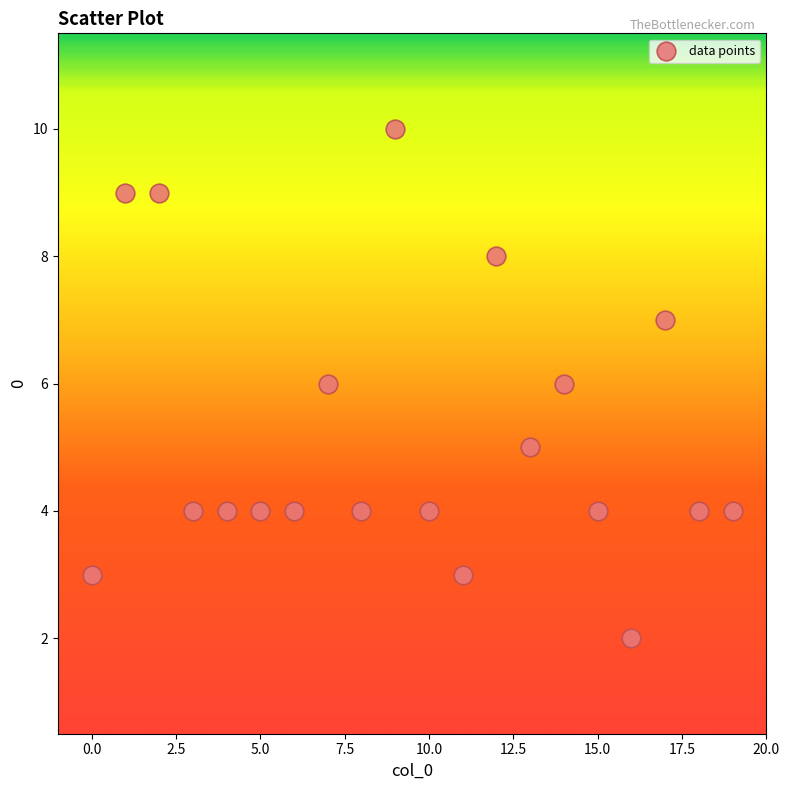

What is the range of Y values (max minus min)?

8